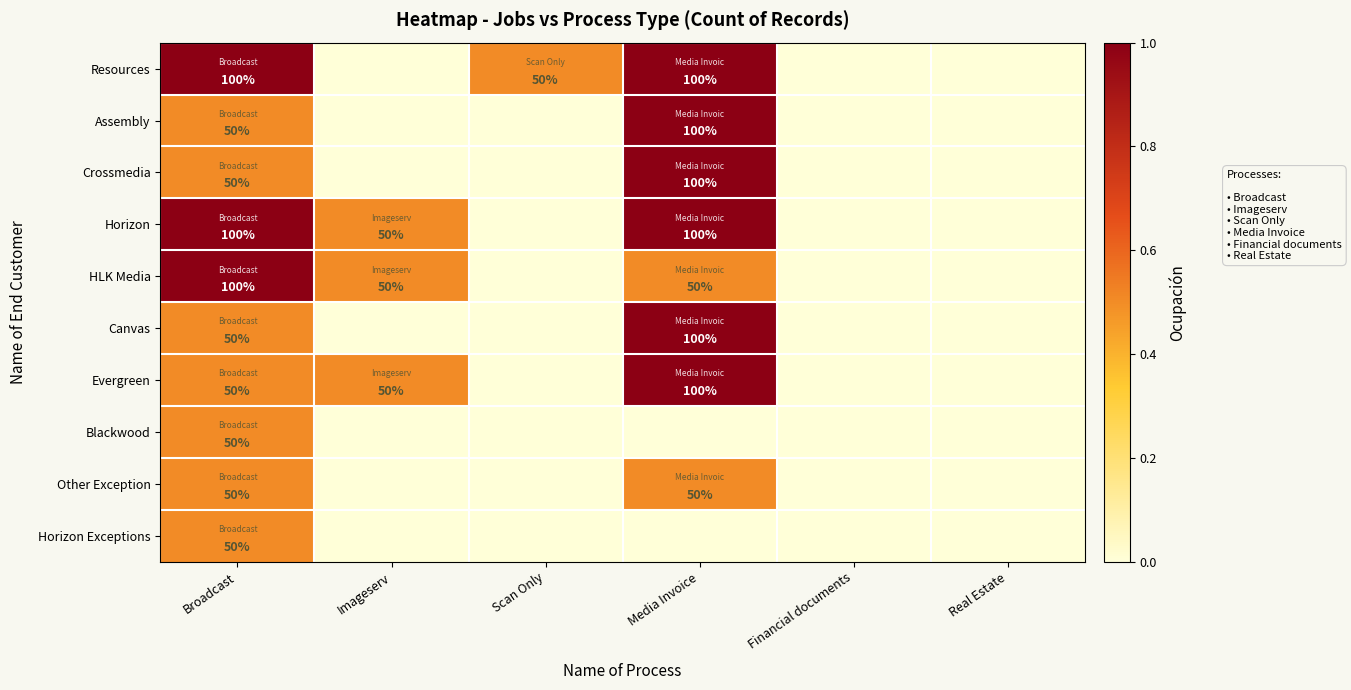

What is the spread (max minus min) of values at Broadcast?

50